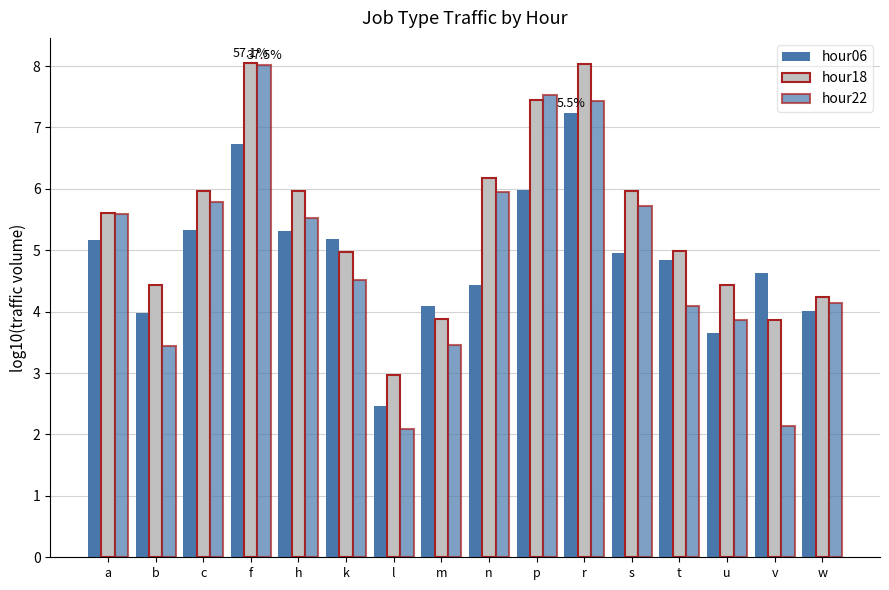

At r, list the series in order from largest to smallest.

hour18, hour22, hour06